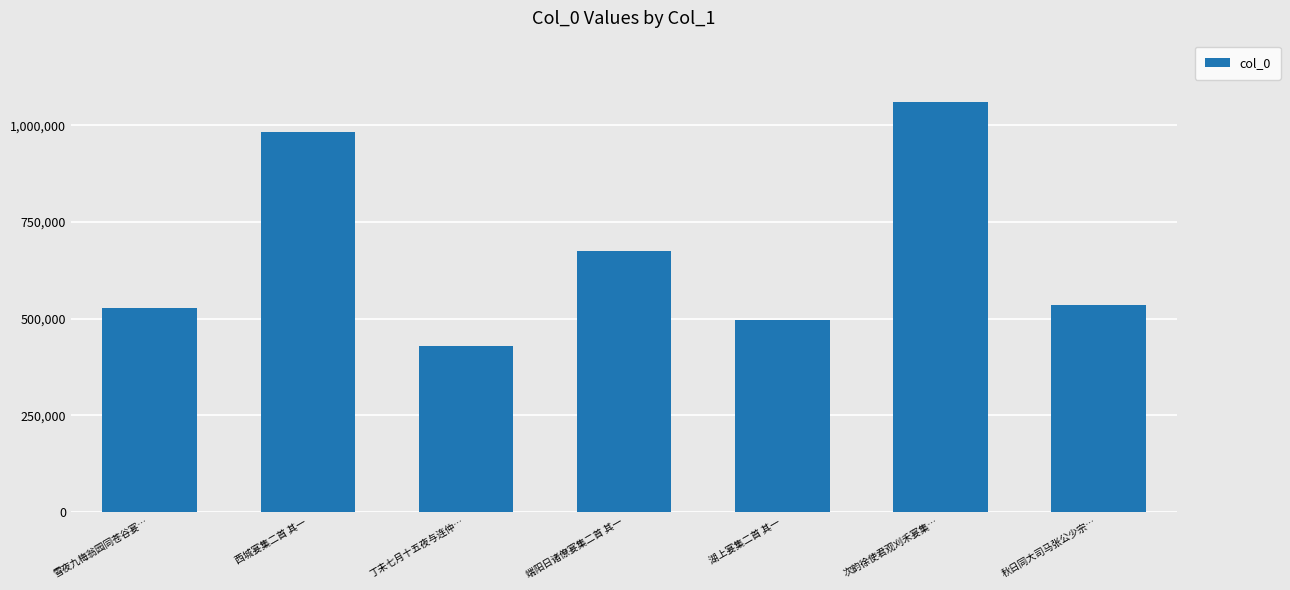

At which label is the value closest to 744472?

端阳日诸僚宴集二首 其一